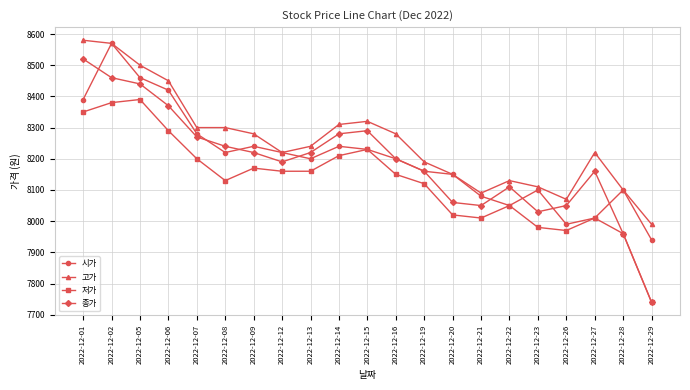

Reading left to right, extract all data points from this chart.

시가: 8390	8570	8460	8420	8280	8220	8240	8220	8200	8240	8230	8200	8160	8150	8080	8050	8100	7990	8010	8100	7940
고가: 8580	8570	8500	8450	8300	8300	8280	8220	8240	8310	8320	8280	8190	8150	8090	8130	8110	8070	8220	8100	7990
저가: 8350	8380	8390	8290	8200	8130	8170	8160	8160	8210	8230	8150	8120	8020	8010	8050	7980	7970	8010	7960	7740
종가: 8520	8460	8440	8370	8270	8240	8220	8190	8220	8280	8290	8200	8160	8060	8050	8110	8030	8050	8160	7960	7740